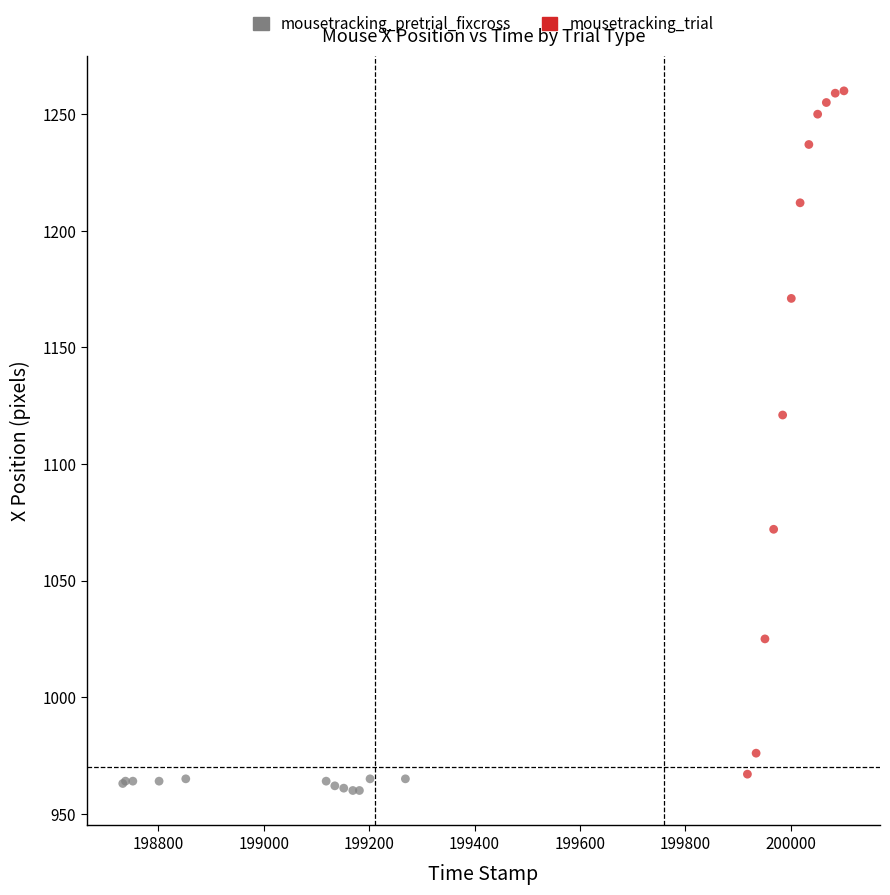

Which series contains the highest Y value?

mousetracking_trial